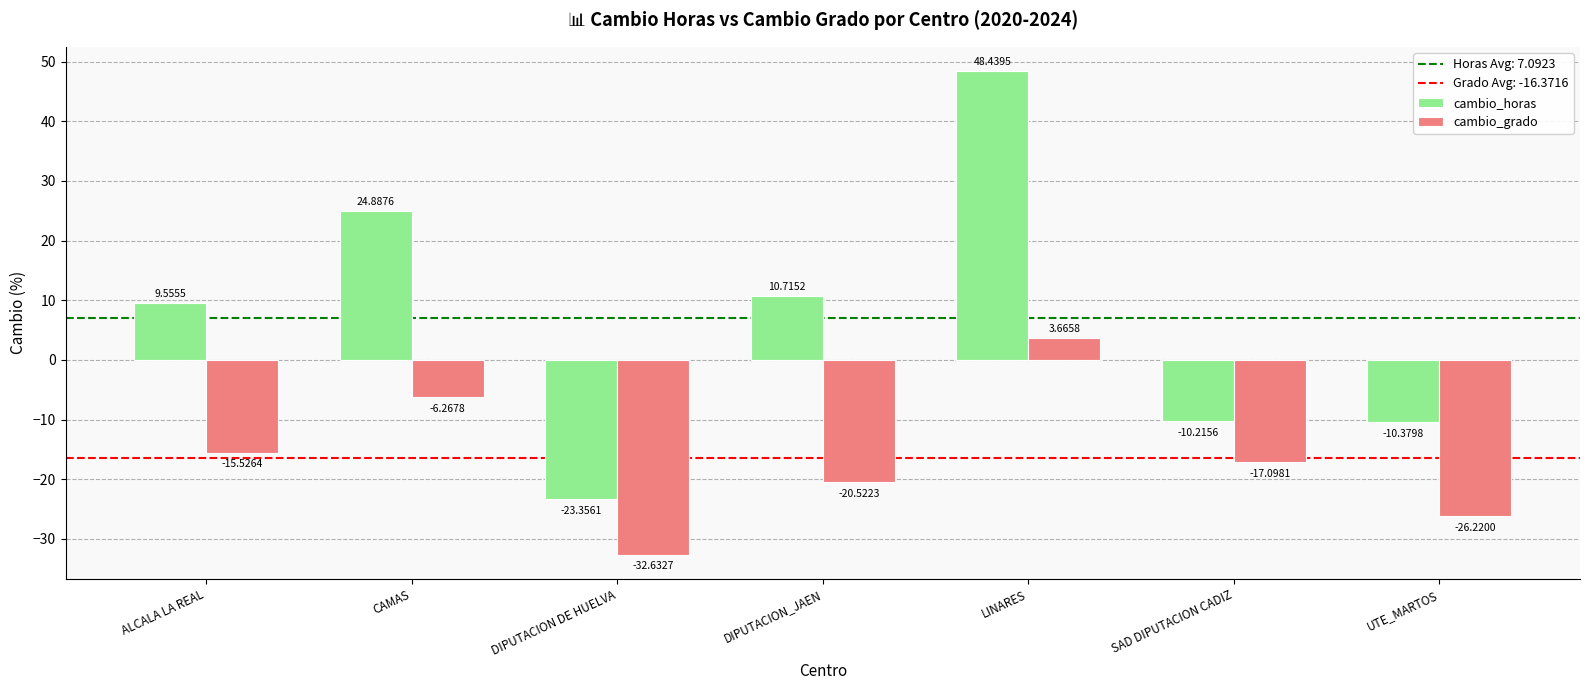

What is the difference between the second highest and minimum values in the cambio_grado series?

26.4